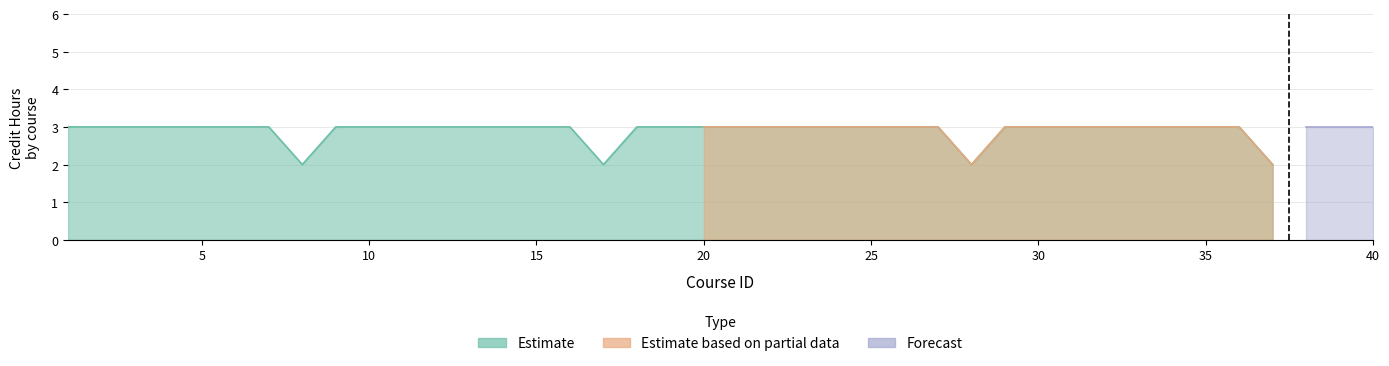

True or false: Forecast and Estimate cross at least once.

False